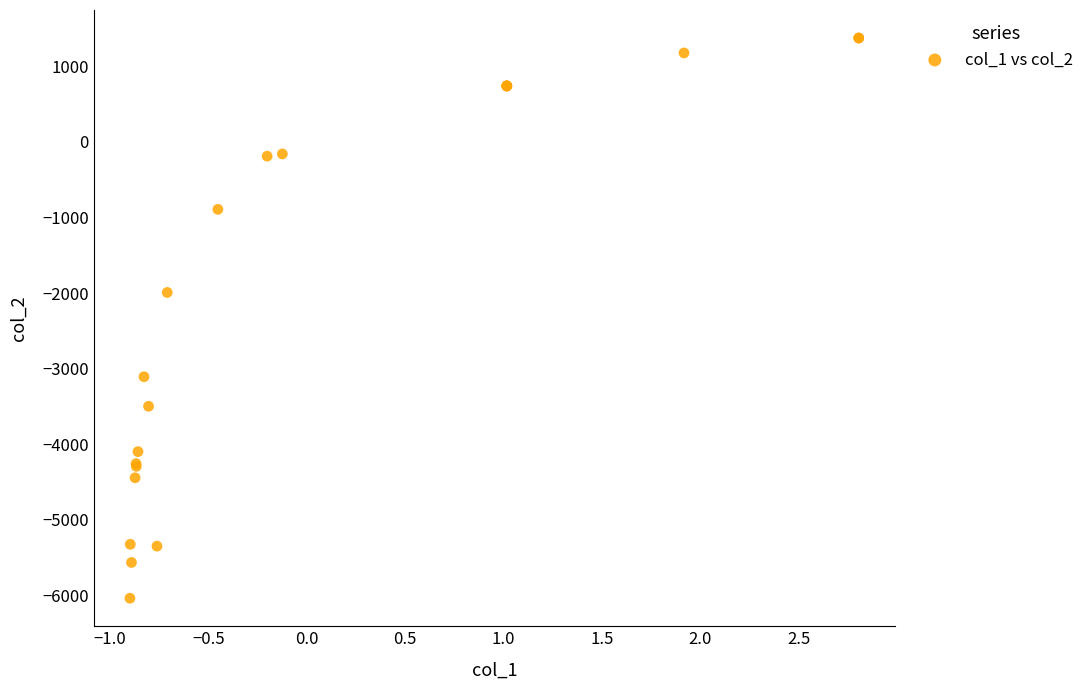

What Y value in the scatter plot is closest to -2331?

-1991.8